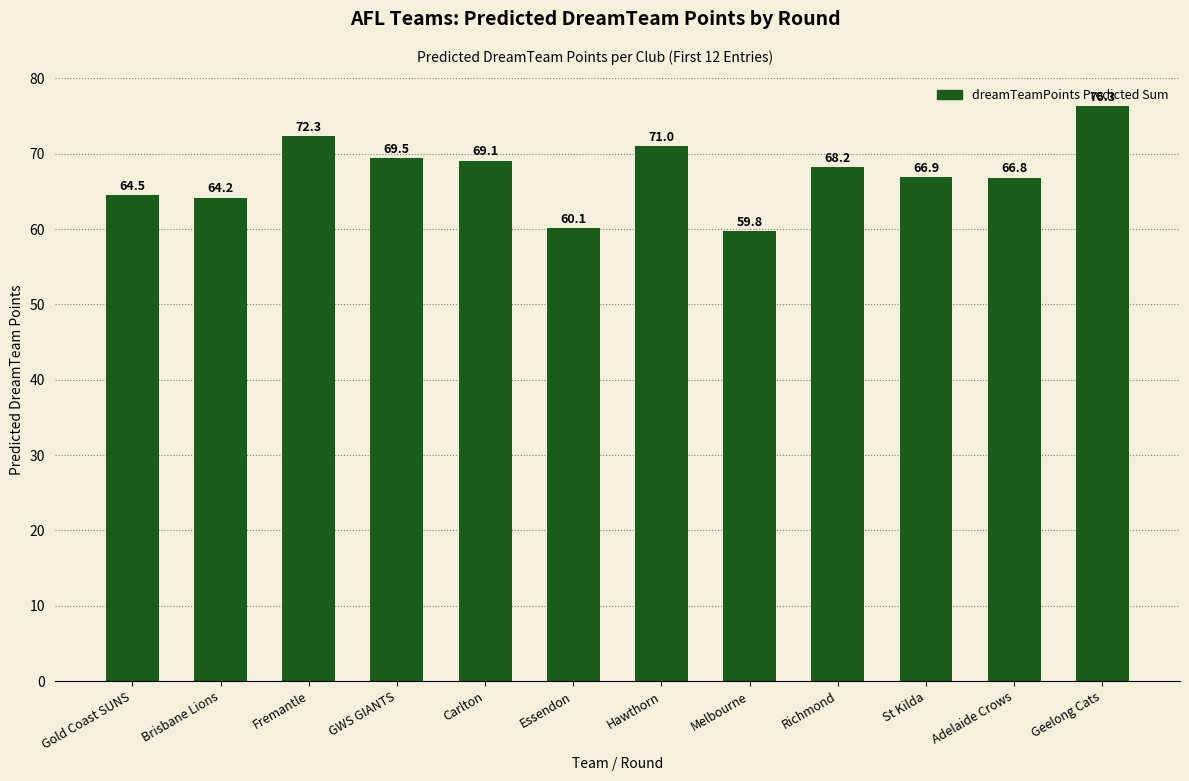

Reading right to left, list all the values displayed in this chart.

76.3	66.8	66.9	68.2	59.8	71.0	60.1	69.1	69.5	72.3	64.2	64.5